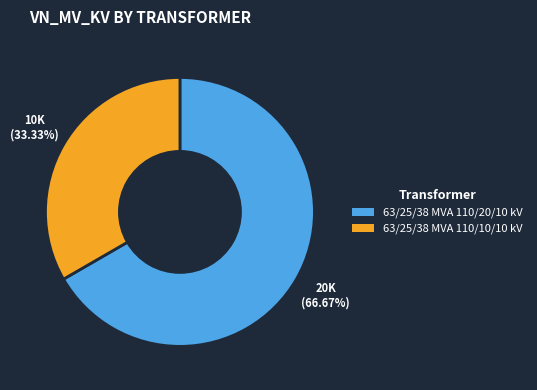

Rank the categories by value from highest to lowest.

63/25/38 MVA 110/20/10 kV, 63/25/38 MVA 110/10/10 kV